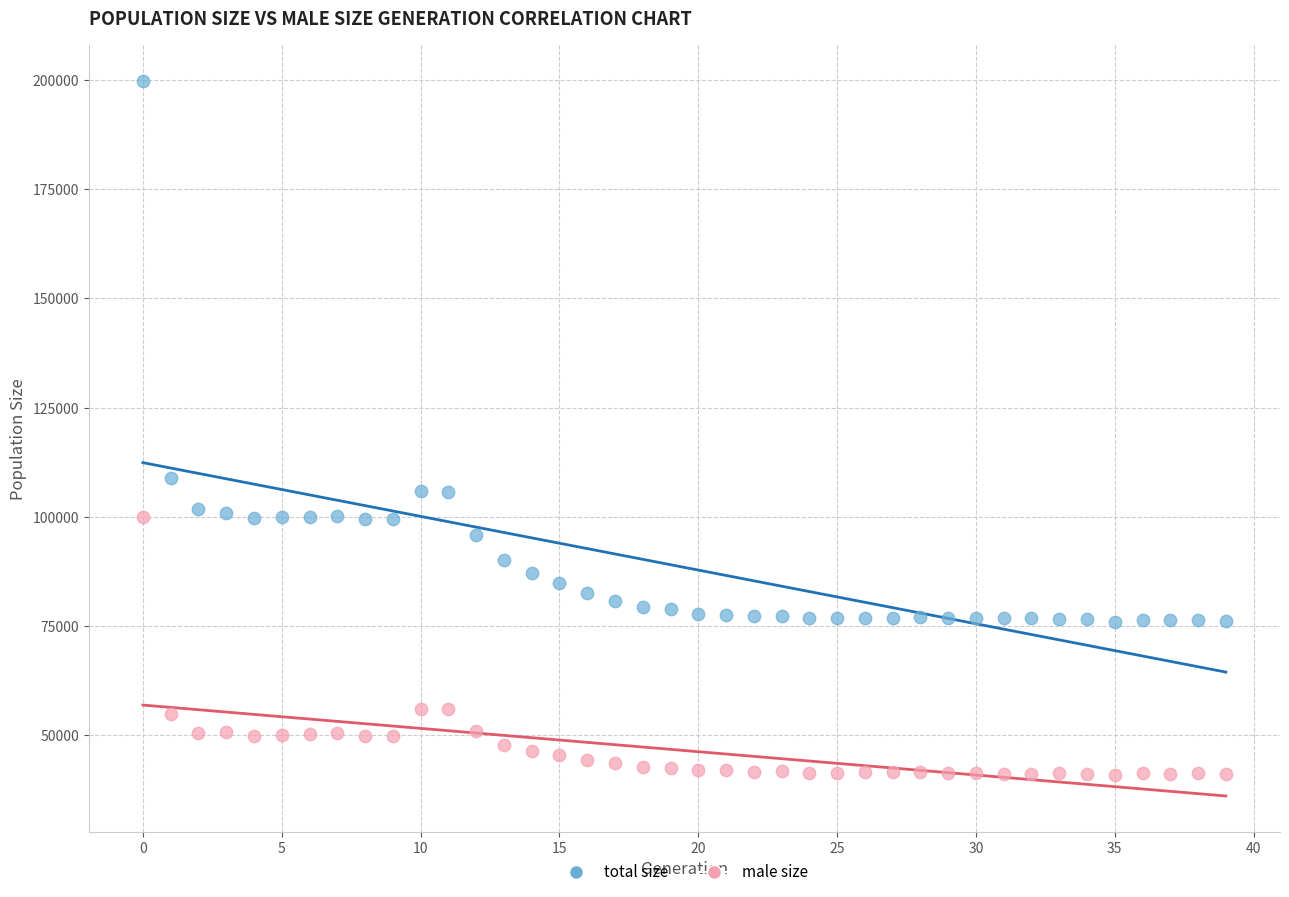

What are all the series names shown in the legend?

total size, male size